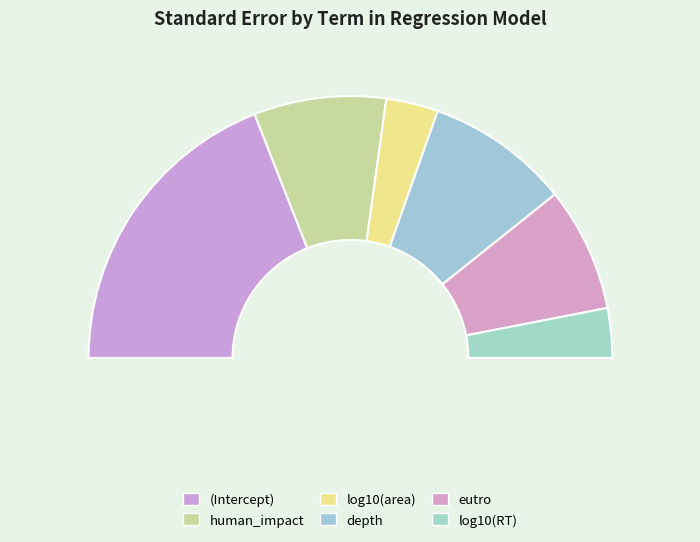

How many segments does this pie chart have?

6